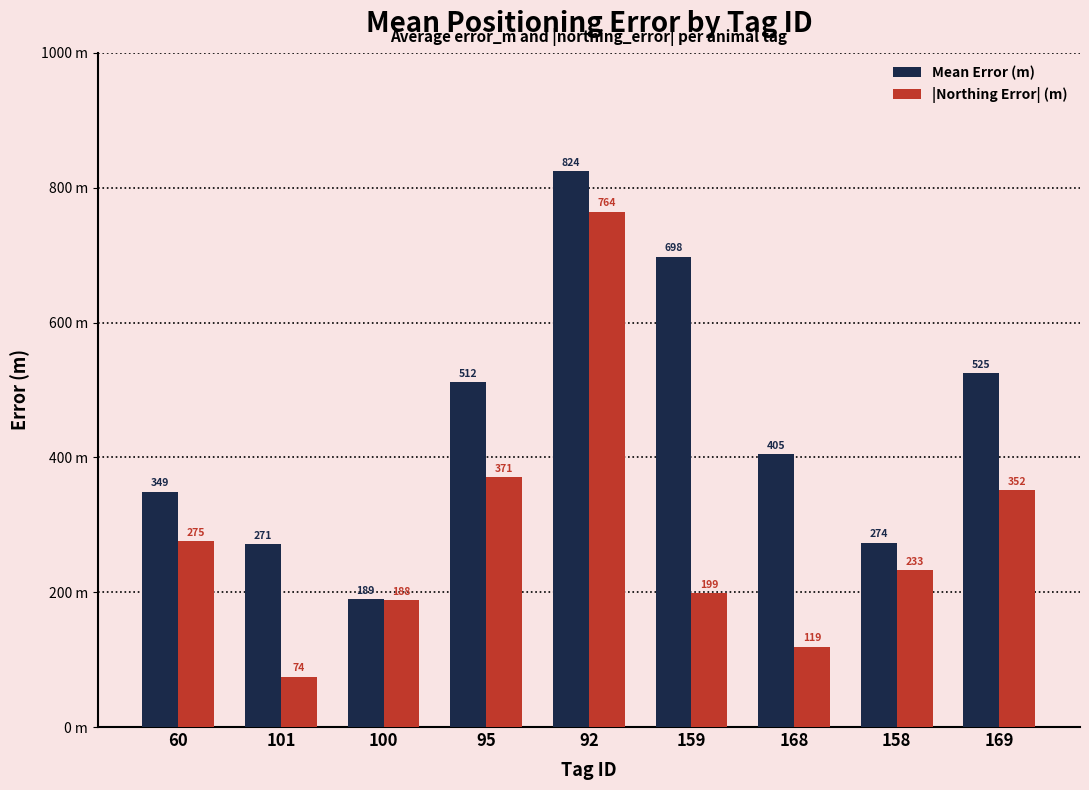

Which series has the largest total across all categories?

Mean Error (m)